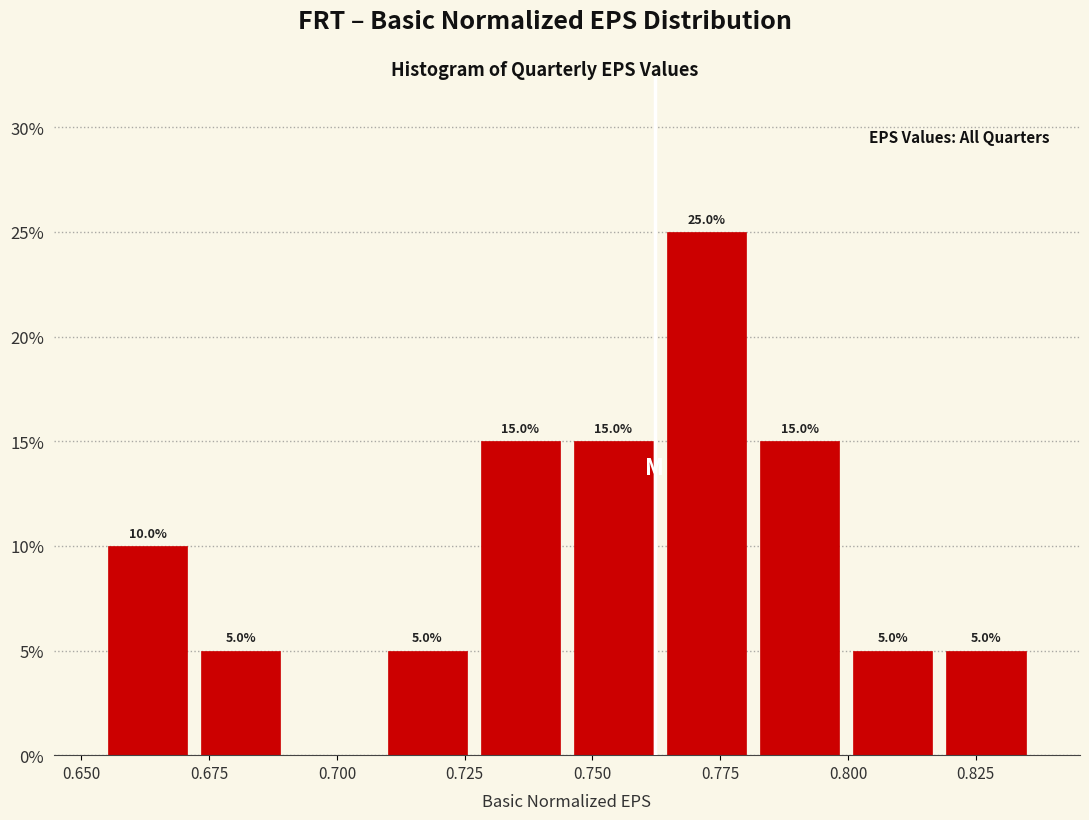

Around what value on the x-axis is the tallest bar? Give the approximate position of its centre, as read against the axis.

0.770